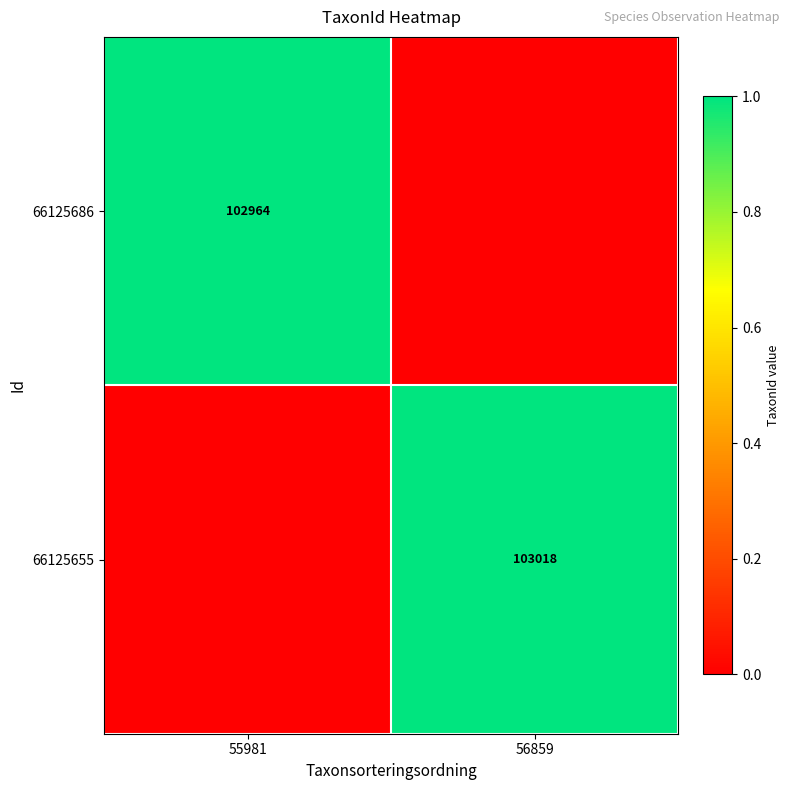

At which category does the chart reach its peak across all series?

56859